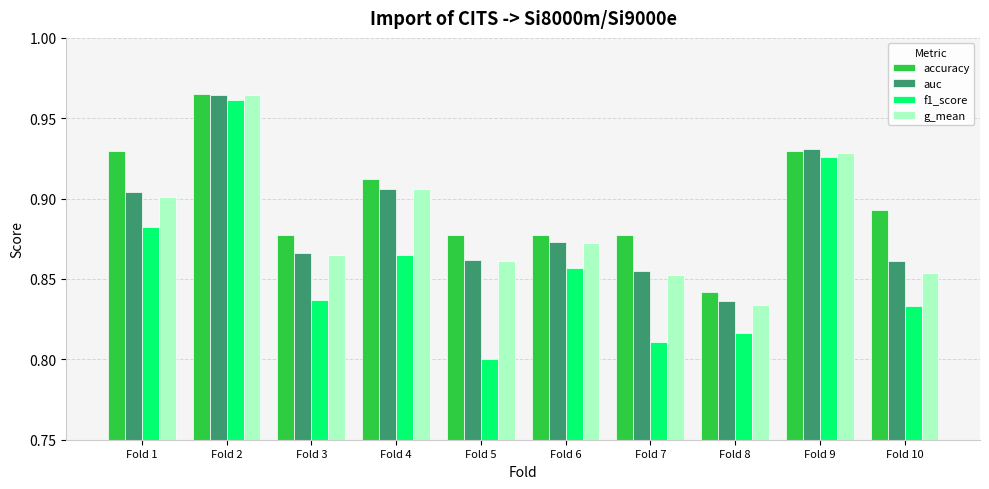

At which label does auc reach its minimum?

Fold 8